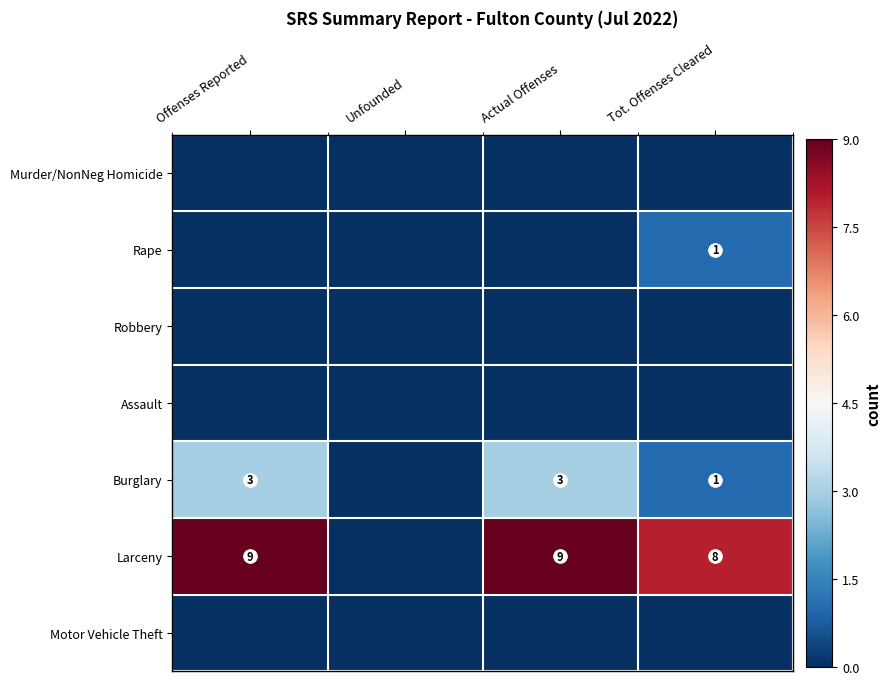

What value does the Burglary series have at Offenses Reported?

3